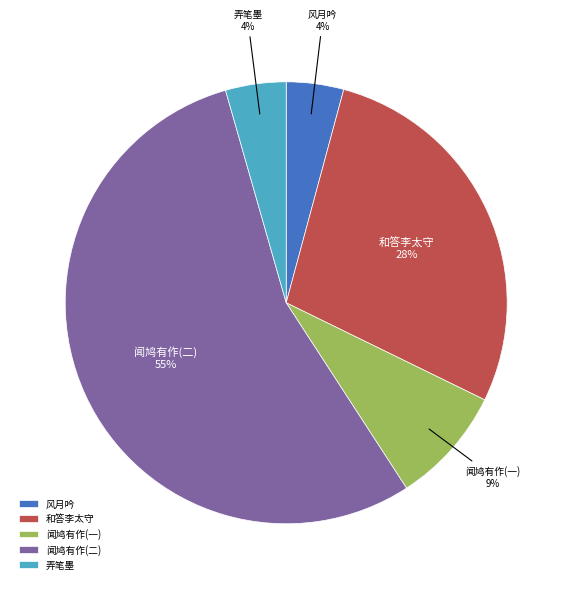

To the nearest percent, what is the combined percentage of 风月吟 and 闻鸠有作(二)?

59%